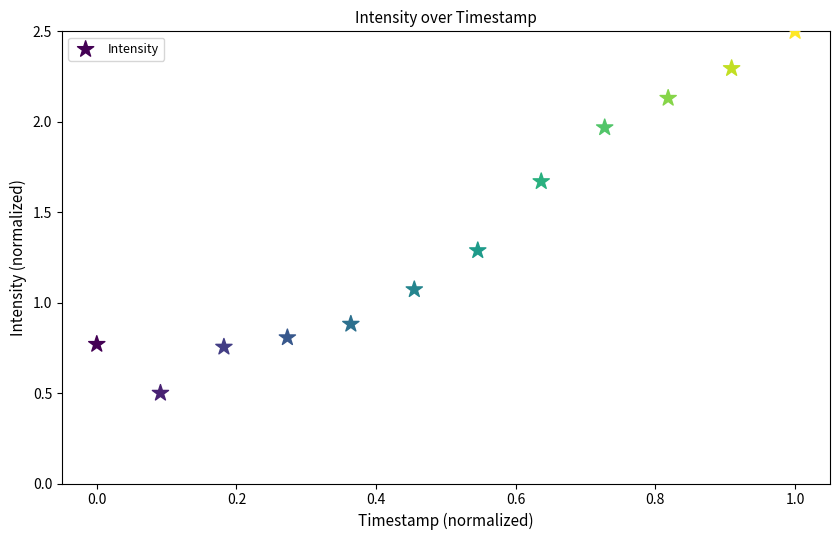

What is the average Y value?

1.4